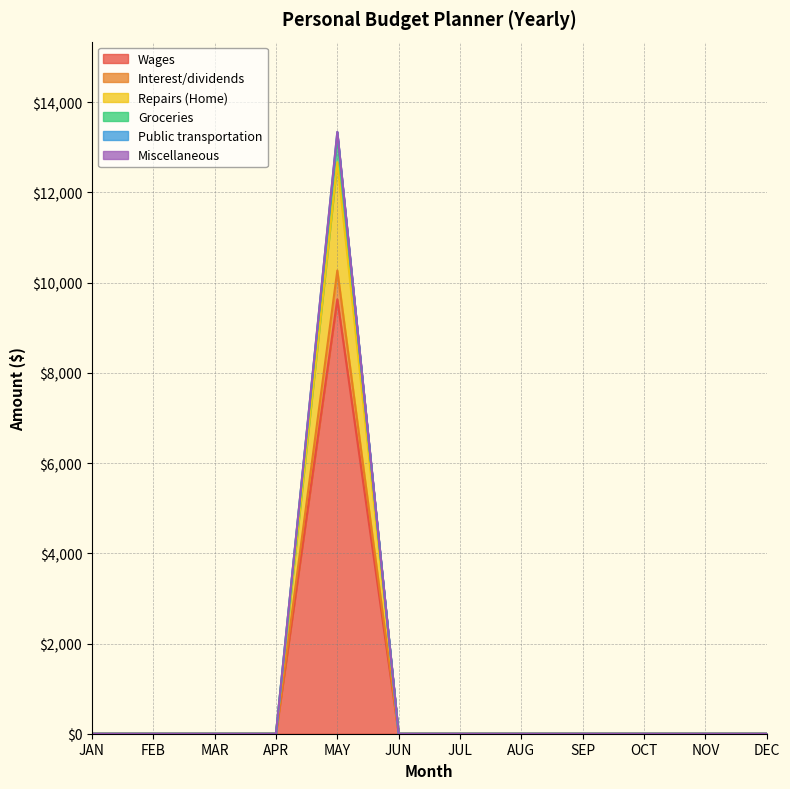

In Miscellaneous, how many points are higher than both neighbors (excluding endpoints)?

1